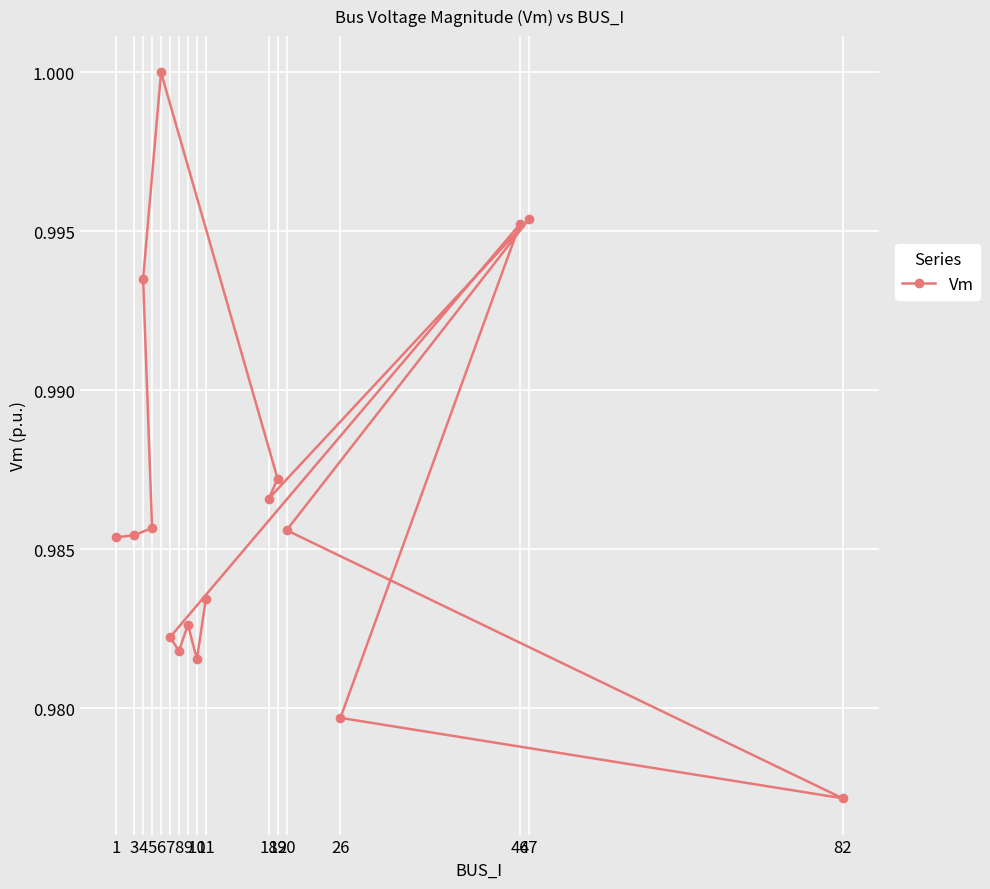

The chart shows a value of 0.6 at 20. True or false?

False